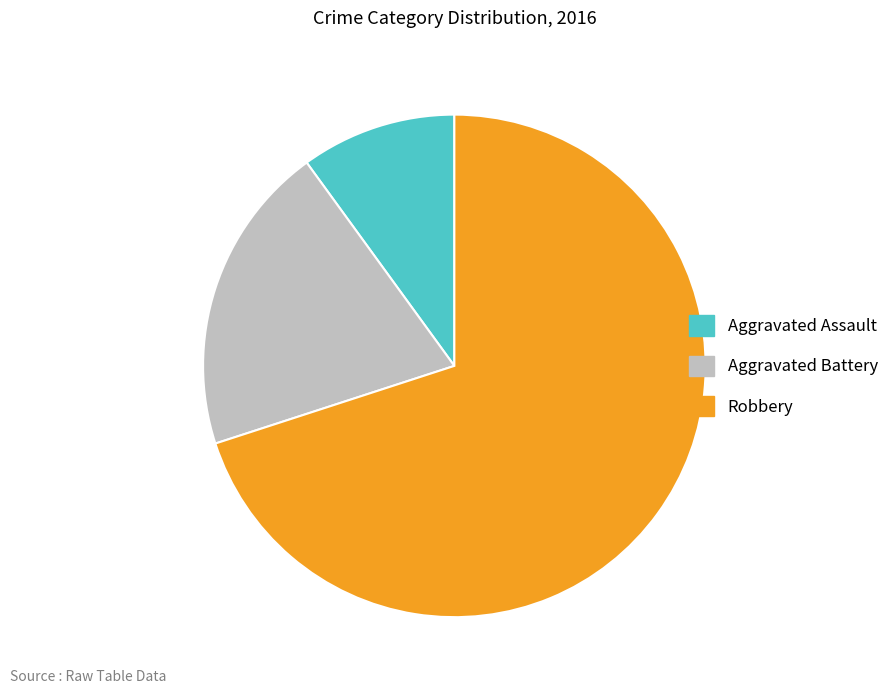

How many segments does this pie chart have?

3